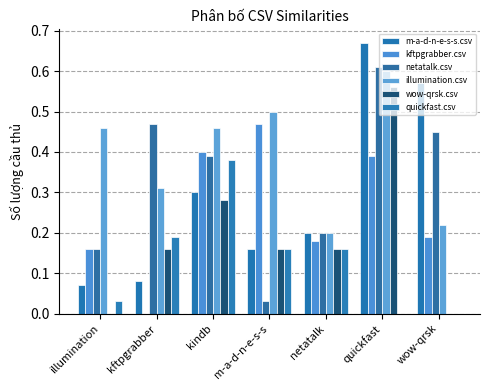

How many data points does each series have?

7